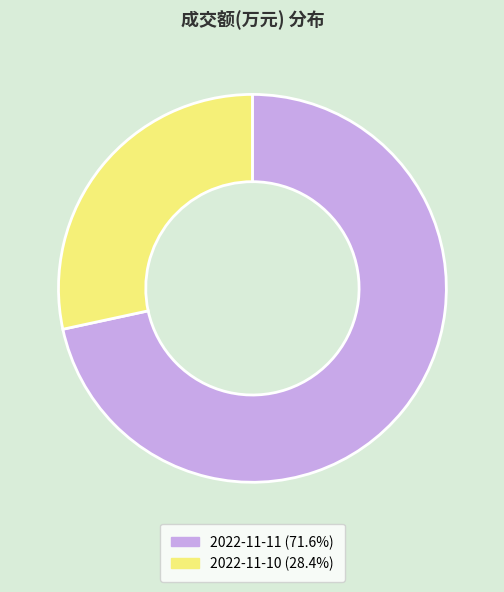

Rank the categories by value from highest to lowest.

2022-11-11, 2022-11-10